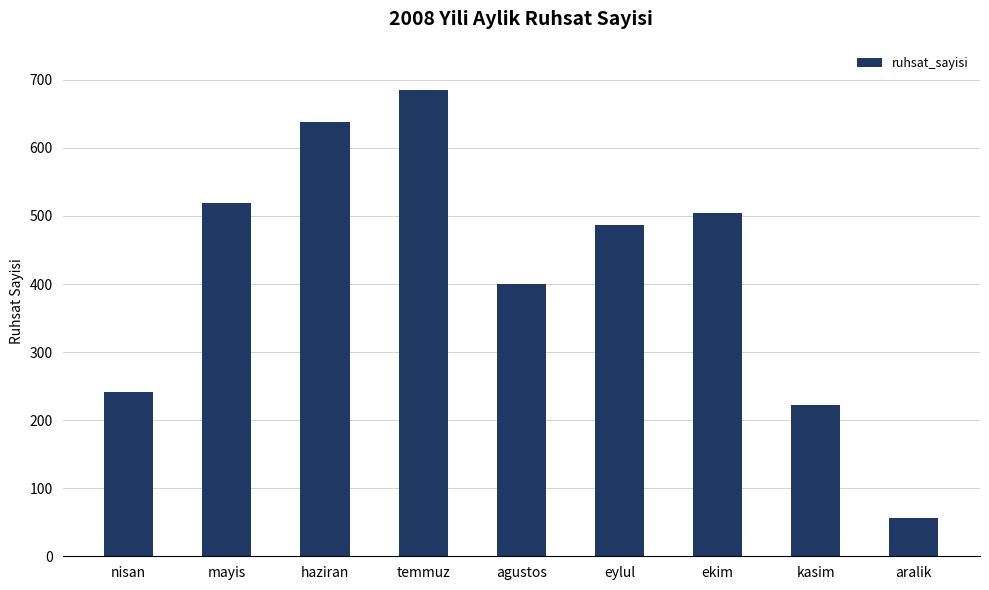

What is the label of the 7th bar from the right?

haziran